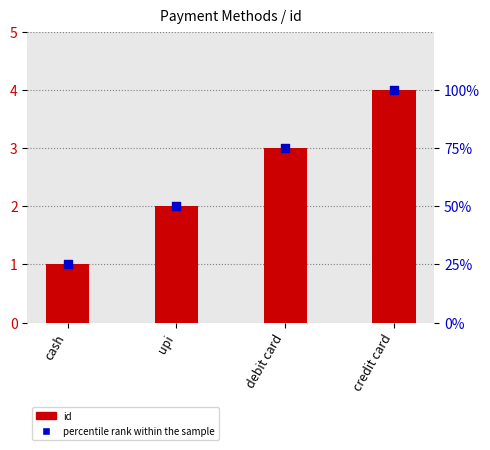

Is the value of id at debit card greater than the value of percentile rank within the sample at cash?

No